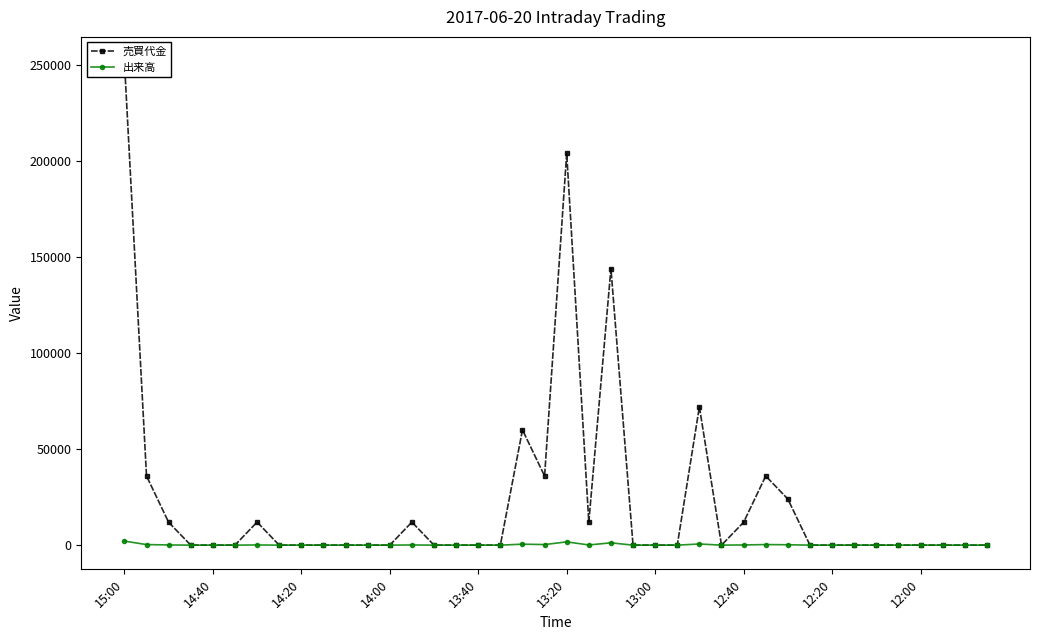

At which category is the sum across all series the highest?

15:00